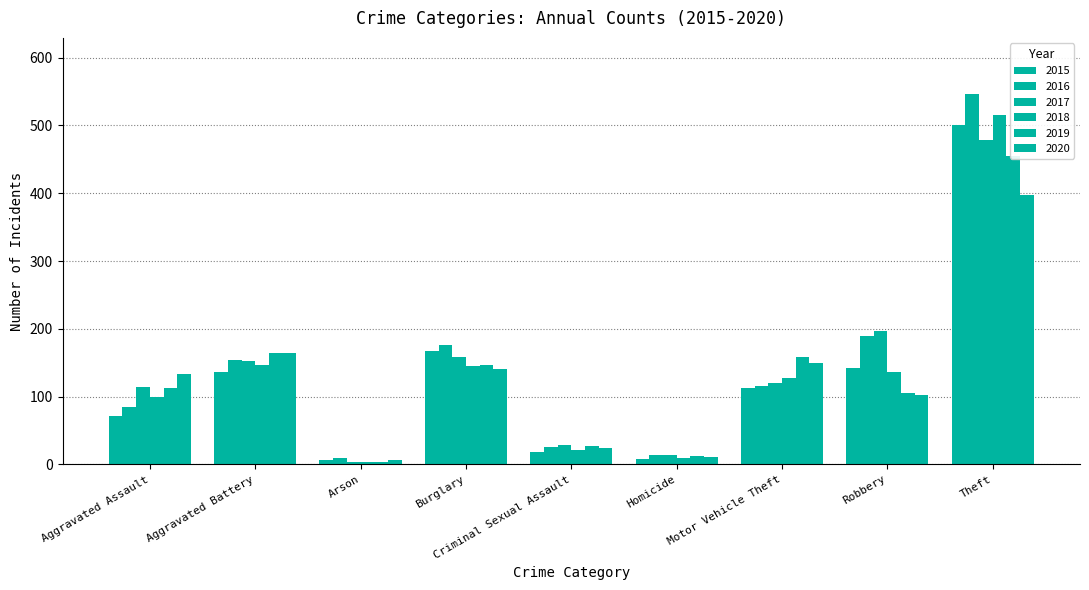

What is the difference between the highest and lowest values at Homicide?

6